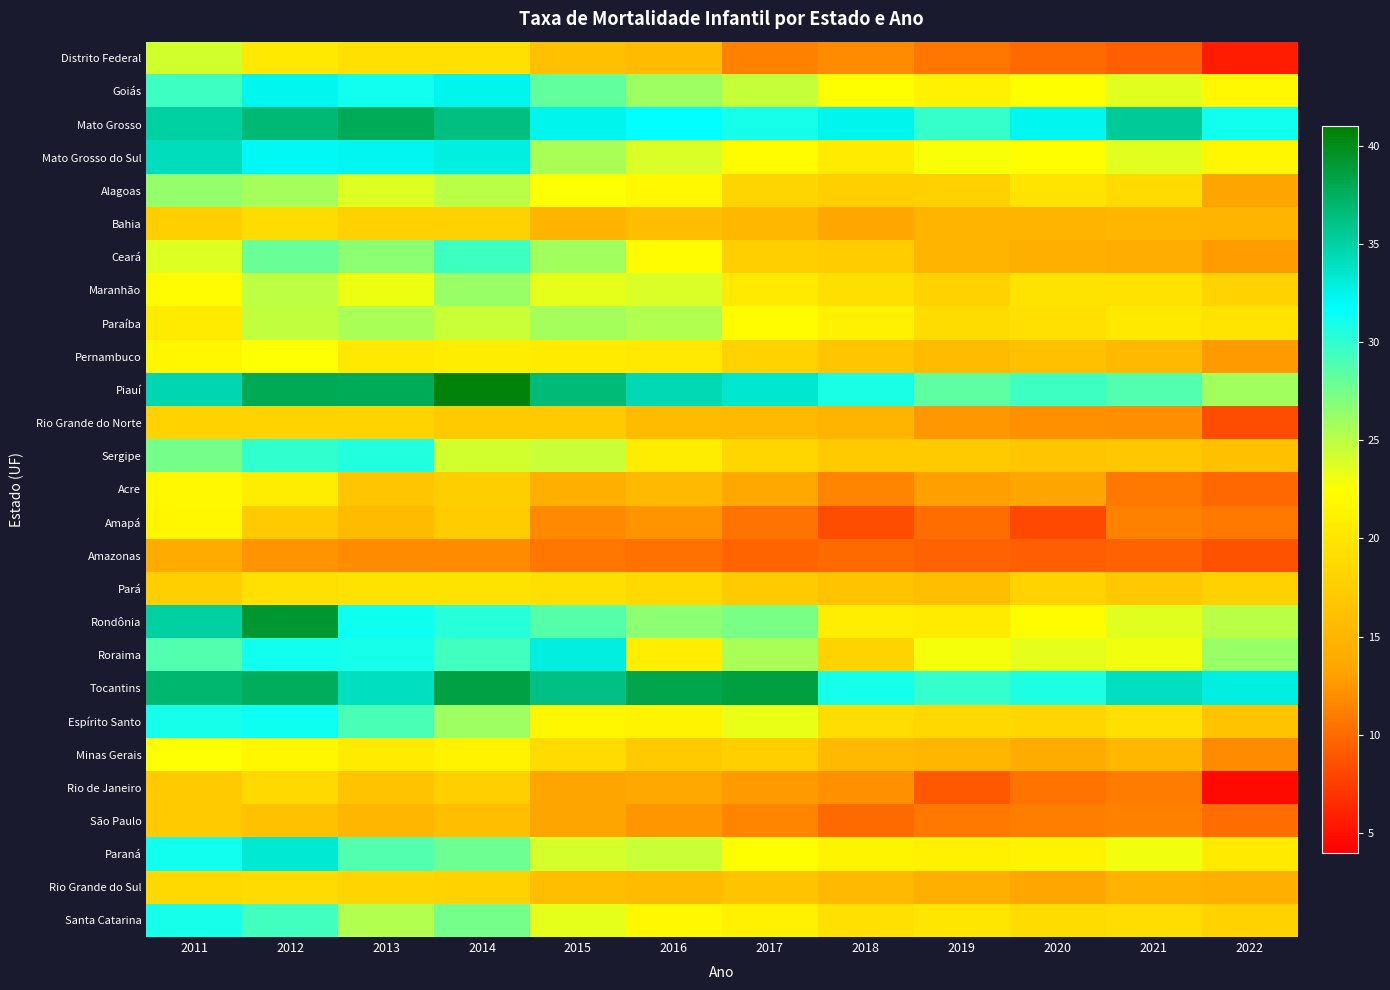

Reading left to right, what are all the values shown in this chart?

Distrito Federal: 2011=24.1	2012=20.3	2013=19.4	2014=19.5	2015=16.1	2016=15.6	2017=11.3	2018=11.9	2019=10.7	2020=10.0	2021=9.4	2022=5.7
Goiás: 2011=29.5	2012=32.2	2013=31.1	2014=32.3	2015=28.2	2016=26.1	2017=24.5	2018=22.4	2019=21.2	2020=22.5	2021=23.6	2022=21.8
Mato Grosso: 2011=35.0	2012=36.7	2013=37.7	2014=36.3	2015=32.3	2016=31.7	2017=30.9	2018=32.4	2019=29.8	2020=32.2	2021=35.4	2022=31.1
Mato Grosso do Sul: 2011=34.1	2012=32.1	2013=32.3	2014=32.8	2015=25.6	2016=23.9	2017=22.3	2018=20.5	2019=22.7	2020=22.5	2021=23.6	2022=21.7
Alagoas: 2011=26.4	2012=25.8	2013=23.7	2014=25.0	2015=22.6	2016=21.9	2017=18.2	2018=17.7	2019=17.8	2020=19.8	2021=18.8	2022=13.4
Bahia: 2011=17.7	2012=19.0	2013=17.8	2014=17.8	2015=14.8	2016=15.7	2017=15.2	2018=13.5	2019=14.9	2020=14.9	2021=15.0	2022=14.9
Ceará: 2011=23.8	2012=27.9	2013=26.7	2014=29.5	2015=26.0	2016=22.1	2017=17.7	2018=17.3	2019=14.8	2020=14.3	2021=14.2	2022=12.9
Maranhão: 2011=22.2	2012=24.9	2013=23.2	2014=26.2	2015=23.4	2016=23.9	2017=20.3	2018=19.2	2019=17.9	2020=19.6	2021=19.6	2022=17.9
Paraíba: 2011=20.6	2012=24.8	2013=25.6	2014=24.5	2015=25.7	2016=25.3	2017=22.3	2018=21.1	2019=18.9	2020=19.4	2021=20.3	2022=19.8
Pernambuco: 2011=21.7	2012=22.5	2013=20.3	2014=20.7	2015=20.5	2016=20.3	2017=18.0	2018=16.7	2019=15.6	2020=16.1	2021=15.5	2022=12.8
Piauí: 2011=34.5	2012=38.0	2013=37.8	2014=40.6	2015=36.6	2016=34.4	2017=33.4	2018=30.8	2019=28.4	2020=29.4	2021=28.7	2022=25.9
Rio Grande do Norte: 2011=18.0	2012=18.0	2013=18.1	2014=17.1	2015=17.1	2016=15.7	2017=15.5	2018=14.9	2019=12.6	2020=12.2	2021=12.1	2022=8.5
Sergipe: 2011=27.5	2012=30.0	2013=30.5	2014=24.1	2015=24.4	2016=20.7	2017=18.4	2018=17.2	2019=17.1	2020=16.7	2021=16.7	2022=16.1
Acre: 2011=21.9	2012=20.7	2013=16.6	2014=17.5	2015=14.3	2016=15.4	2017=13.6	2018=11.4	2019=13.1	2020=13.3	2021=10.8	2022=9.9
Amapá: 2011=21.8	2012=17.2	2013=15.6	2014=17.3	2015=11.7	2016=12.3	2017=10.5	2018=8.4	2019=10.1	2020=8.2	2021=11.3	2022=10.9
Amazonas: 2011=13.8	2012=12.2	2013=11.9	2014=11.8	2015=10.8	2016=10.4	2017=9.7	2018=10.0	2019=9.5	2020=9.4	2021=9.6	2022=8.7
Pará: 2011=17.6	2012=19.4	2013=19.6	2014=19.7	2015=19.2	2016=18.7	2017=17.1	2018=16.4	2019=15.9	2020=18.0	2021=16.9	2022=17.7
Rondônia: 2011=35.0	2012=39.1	2013=31.2	2014=30.4	2015=28.7	2016=26.6	2017=27.4	2018=20.8	2019=20.6	2020=22.2	2021=23.6	2022=25.0
Roraima: 2011=28.7	2012=31.1	2013=30.9	2014=29.4	2015=32.8	2016=20.8	2017=25.6	2018=18.1	2019=22.8	2020=23.4	2021=23.1	2022=26.1
Tocantins: 2011=36.9	2012=37.6	2013=34.0	2014=38.4	2015=36.1	2016=38.2	2017=38.6	2018=31.0	2019=29.8	2020=30.6	2021=34.0	2022=32.8
Espírito Santo: 2011=30.9	2012=31.3	2013=29.1	2014=26.1	2015=21.8	2016=21.2	2017=23.3	2018=19.1	2019=18.5	2020=18.3	2021=19.5	2022=16.4
Minas Gerais: 2011=22.5	2012=21.8	2013=20.6	2014=21.2	2015=18.8	2016=17.1	2017=17.7	2018=15.4	2019=15.1	2020=14.0	2021=15.2	2022=11.8
Rio de Janeiro: 2011=17.2	2012=18.7	2013=16.4	2014=17.6	2015=13.3	2016=13.6	2017=12.7	2018=12.1	2019=9.0	2020=10.6	2021=11.1	2022=4.7
São Paulo: 2011=17.2	2012=16.2	2013=15.0	2014=16.0	2015=13.3	2016=12.4	2017=11.5	2018=10.0	2019=10.9	2020=11.2	2021=11.2	2022=10.2
Paraná: 2011=31.1	2012=33.3	2013=28.8	2014=27.8	2015=24.0	2016=24.4	2017=22.5	2018=21.3	2019=21.1	2020=21.2	2021=22.9	2022=20.4
Rio Grande do Sul: 2011=18.7	2012=18.8	2013=18.2	2014=18.0	2015=15.9	2016=15.7	2017=16.3	2018=15.3	2019=14.4	2020=13.4	2021=14.7	2022=14.3
Santa Catarina: 2011=31.0	2012=29.3	2013=25.3	2014=27.5	2015=23.5	2016=21.8	2017=21.2	2018=19.4	2019=20.0	2020=19.0	2021=19.1	2022=18.0